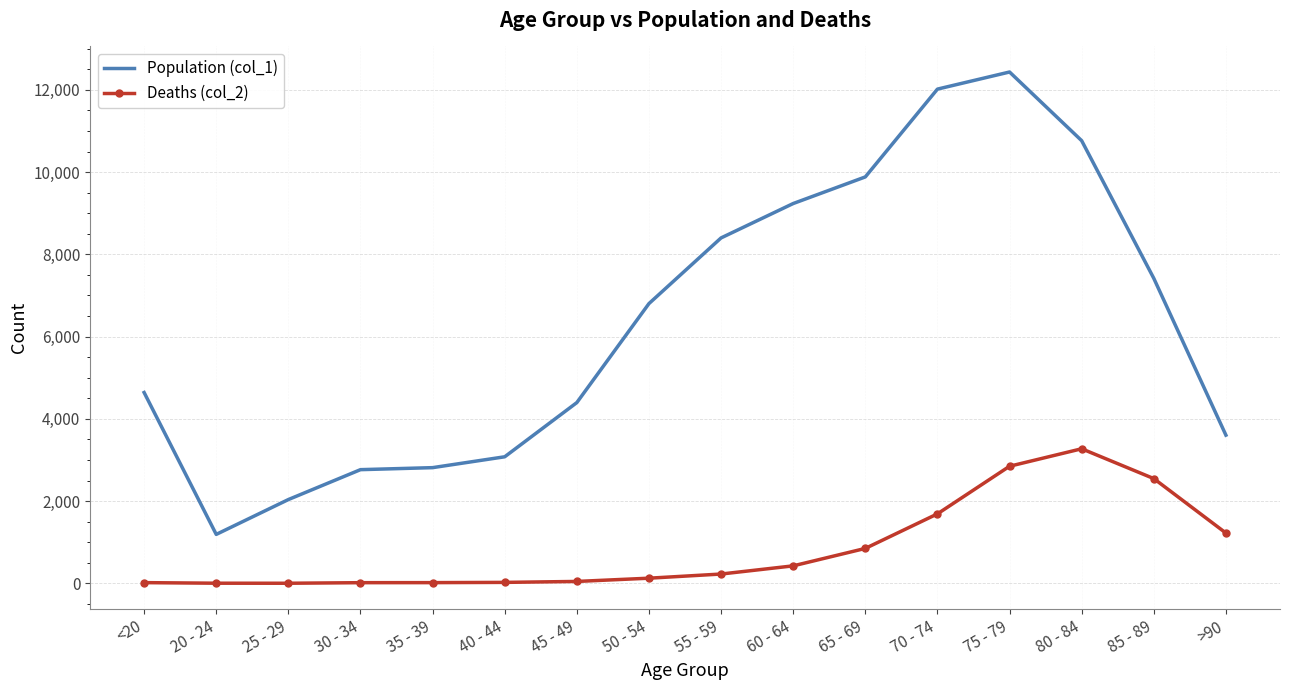

Is the value of Deaths (col_2) at 70 - 74 greater than the value of Population (col_1) at 50 - 54?

No